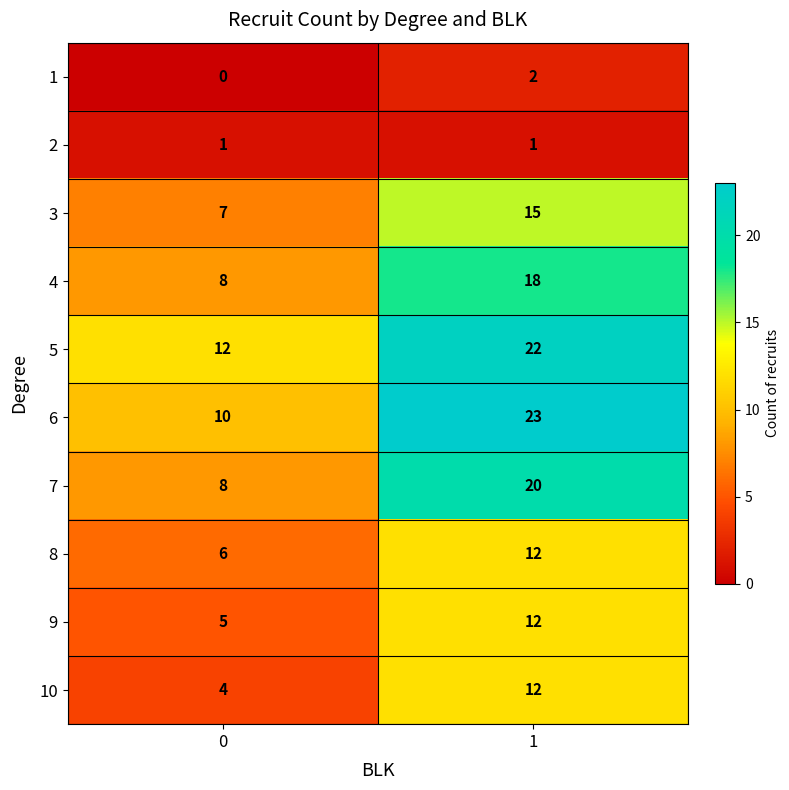

What is the greatest value displayed?

23